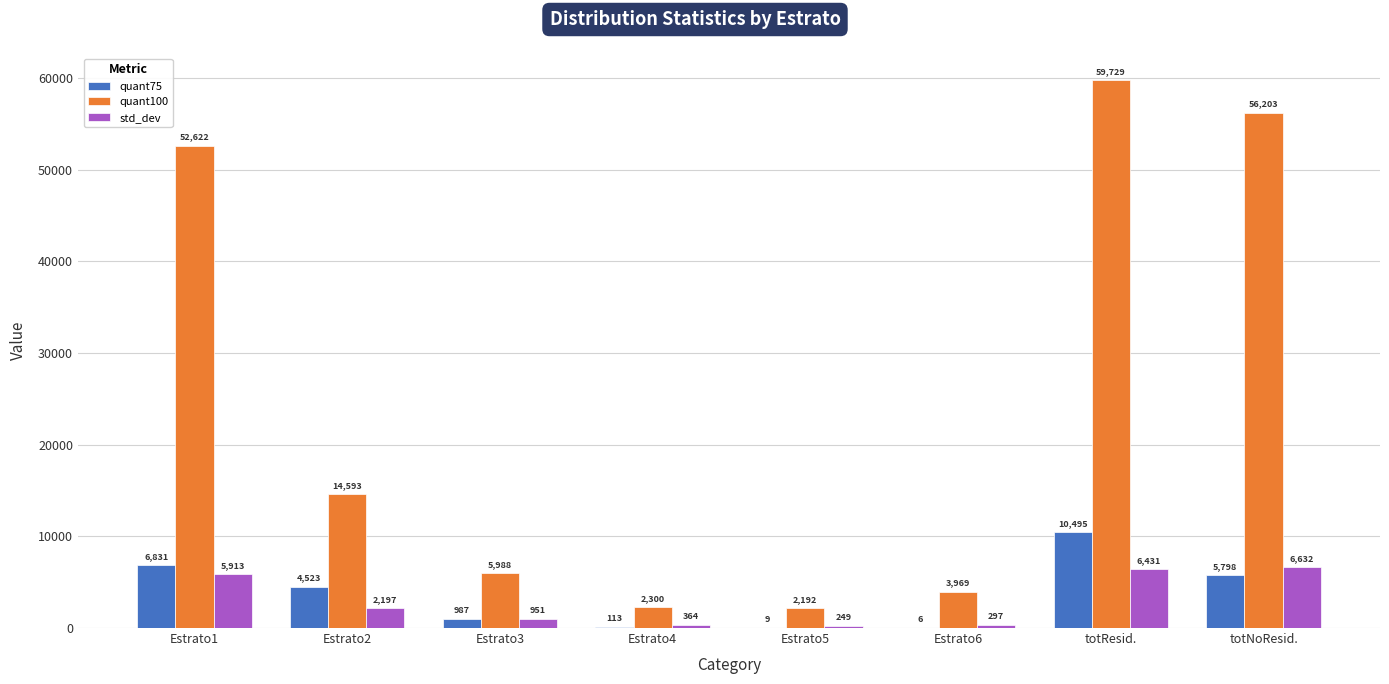

How many values in the quant75 series exceed 4522?

4